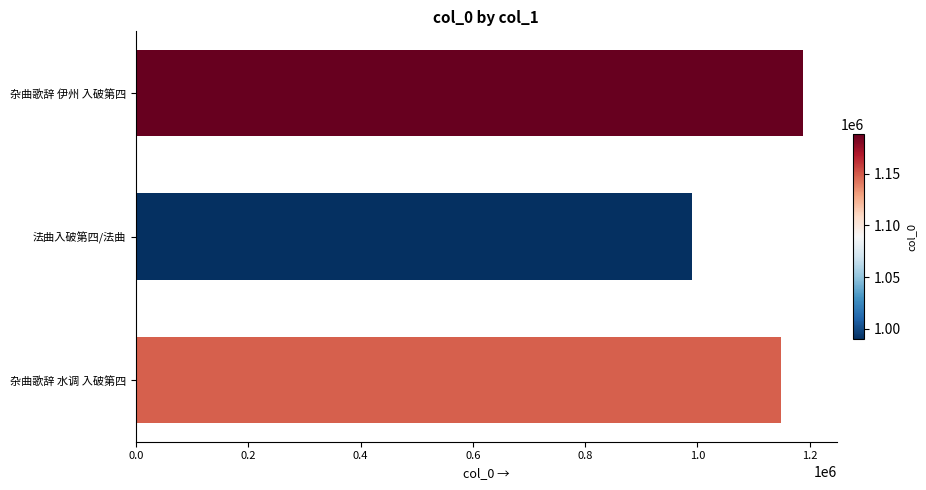

What is the difference between the maximum and minimum values?

198585